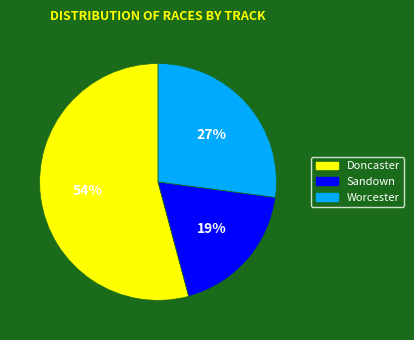

Is there any slice that represents more than half of the pie?

Yes